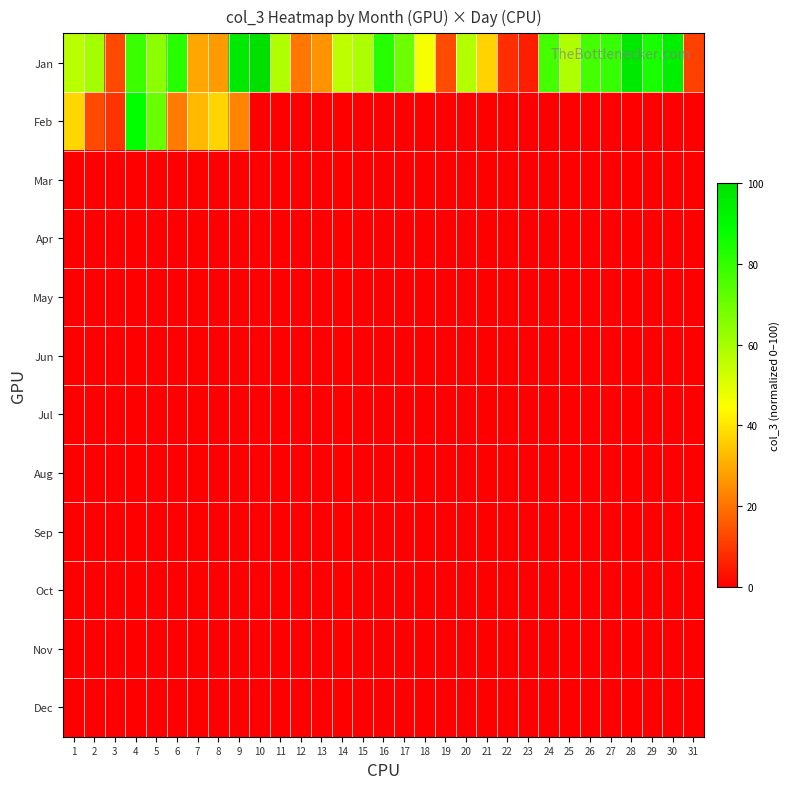

Which series has the largest total across all categories?

Jan